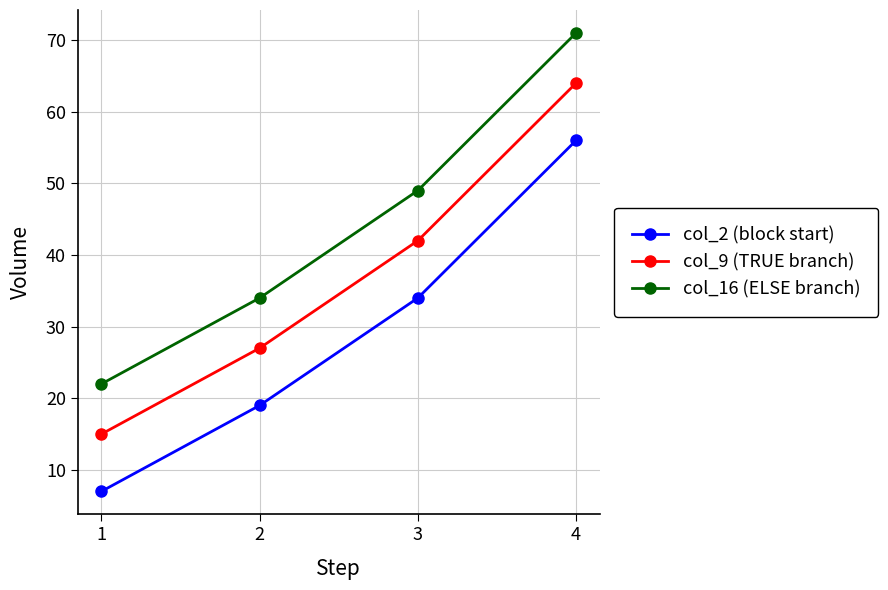

What is the difference between the highest and lowest values at 4?

15